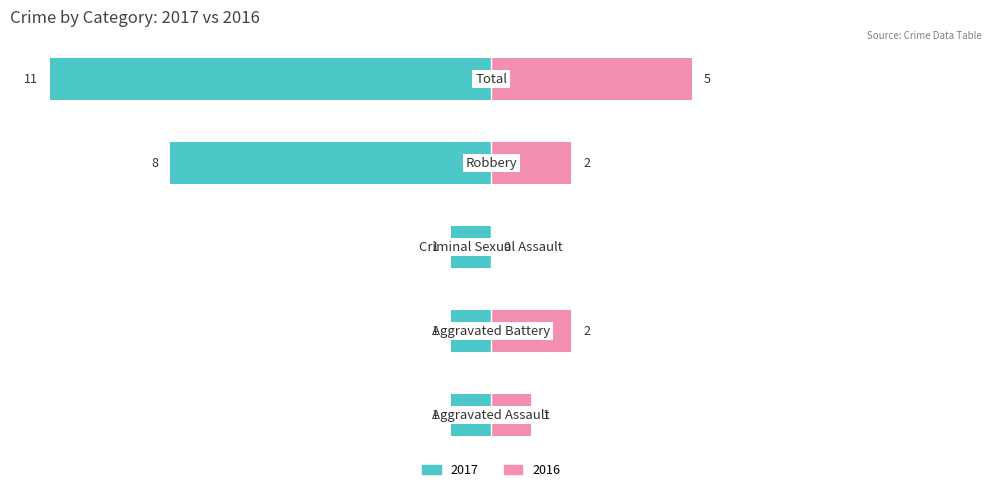

Which series has the widest spread of values?

2017 (owner-side)